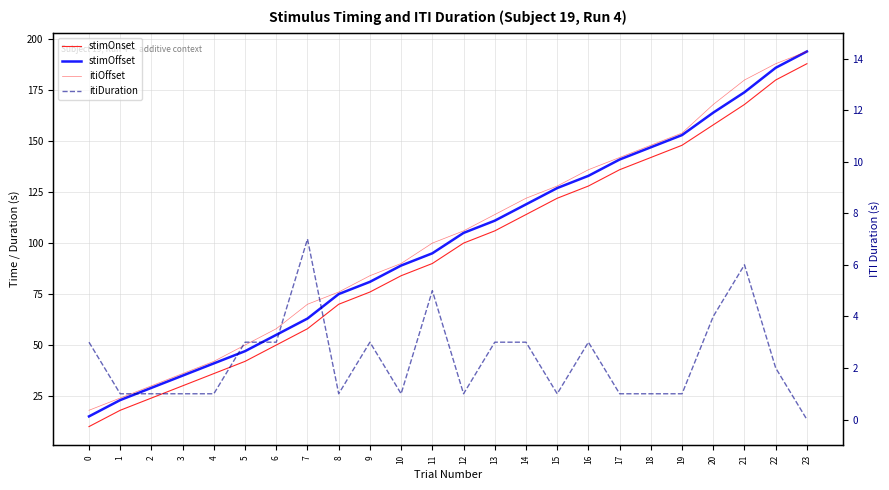

Reading left to right, transcribe all the data shown in this chart.

stimOnset: 0=10	1=18	2=24	3=30	4=36	5=42	6=50	7=58	8=70	9=76	10=84	11=90	12=100	13=106	14=114	15=122	16=128	17=136	18=142	19=148	20=158	21=168	22=180	23=188
stimOffset: 0=15	1=23	2=29	3=35	4=41	5=47	6=55	7=63	8=75	9=81	10=89	11=95	12=105	13=111	14=119	15=127	16=133	17=141	18=147	19=153	20=164	21=174	22=186	23=194
itiOffset: 0=18	1=24	2=30	3=36	4=42	5=50	6=58	7=70	8=76	9=84	10=90	11=100	12=106	13=114	14=122	15=128	16=136	17=142	18=148	19=154	20=168	21=180	22=188	23=194
itiDuration: 0=3	1=1	2=1	3=1	4=1	5=3	6=3	7=7	8=1	9=3	10=1	11=5	12=1	13=3	14=3	15=1	16=3	17=1	18=1	19=1	20=4	21=6	22=2	23=0